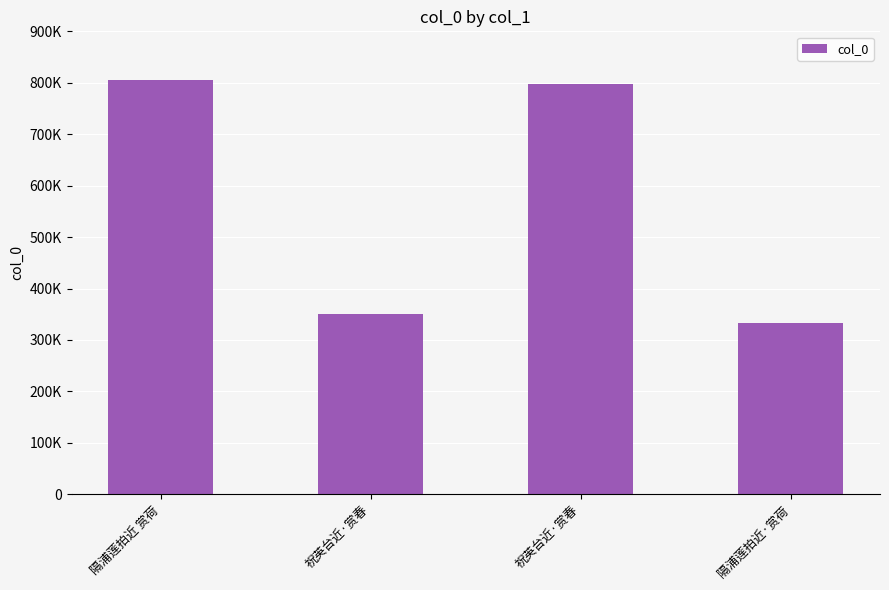

What is the change in value from 隔浦莲拍近 赏荷 to 祝英台近·赏春?

-6648